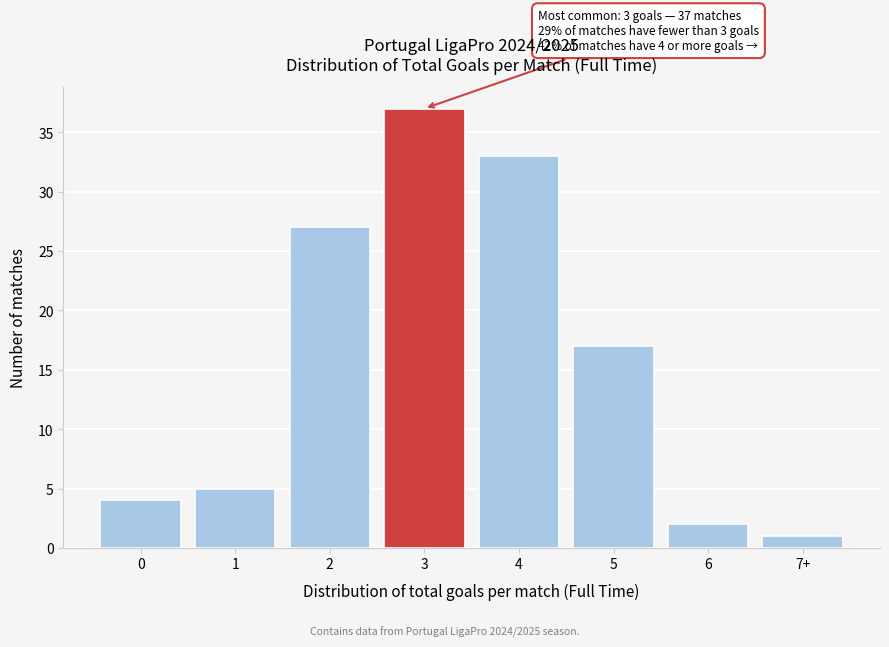

Reading left to right, what are all the values shown in this chart?

4	5	27	37	33	17	2	1